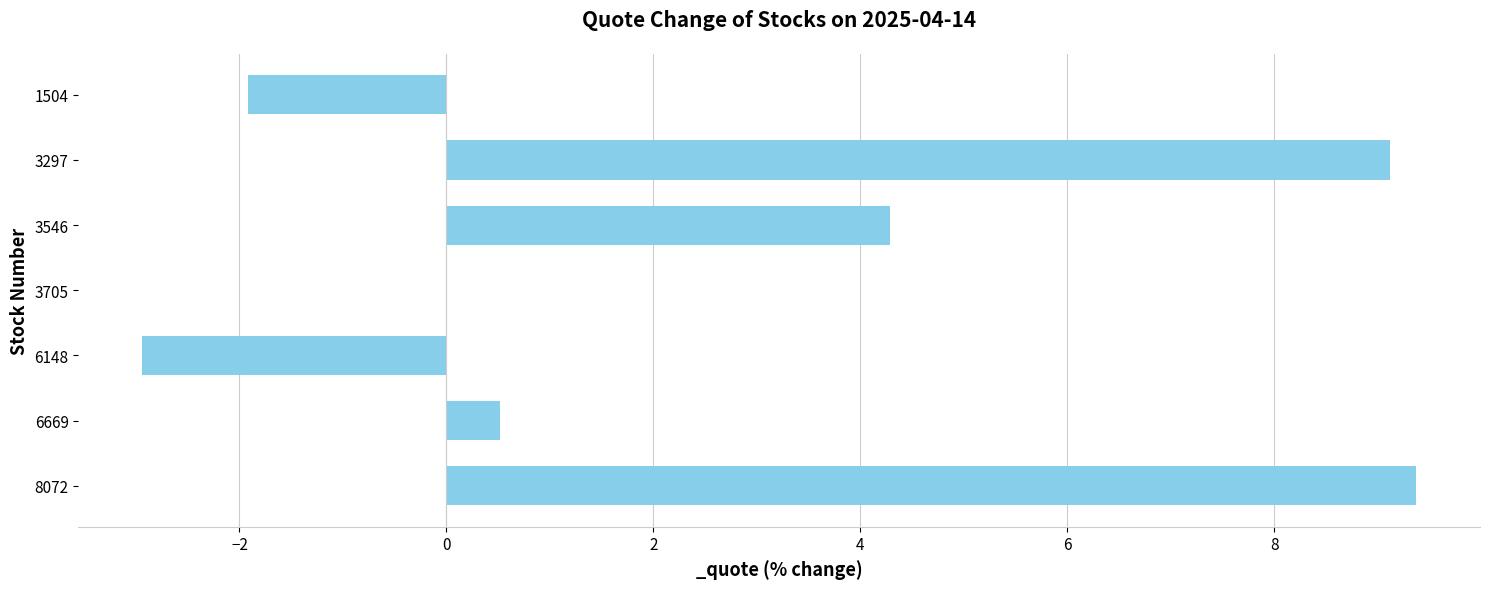

What is the sum of the values at 3297 and 1504?

7.2